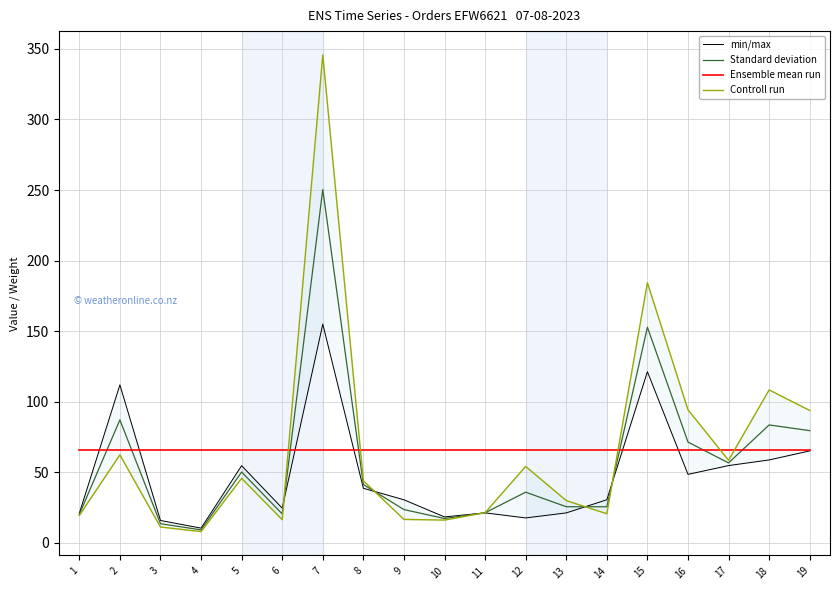

At which label is min/max closest to 82?

19